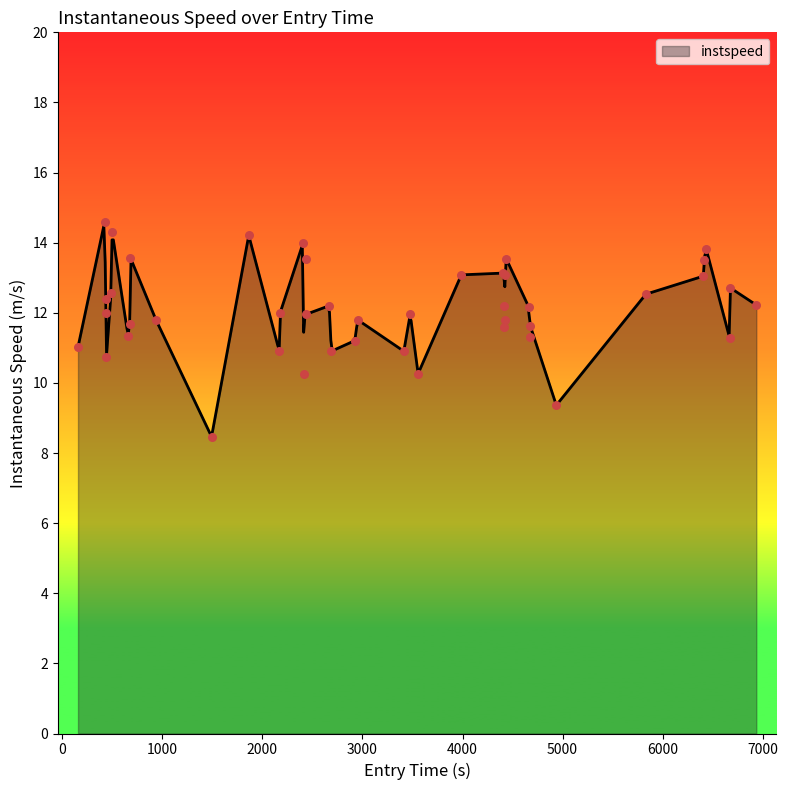

What is the maximum value for instspeed?

14.5